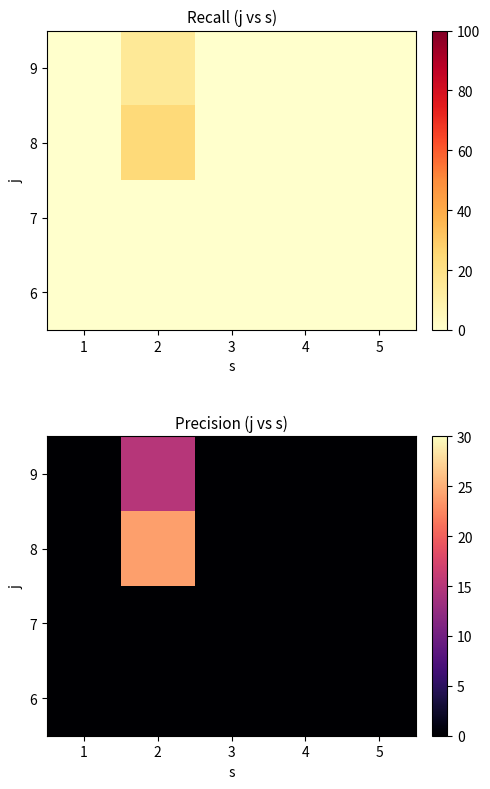

The 9 series shows 6 at 3. True or false?

False